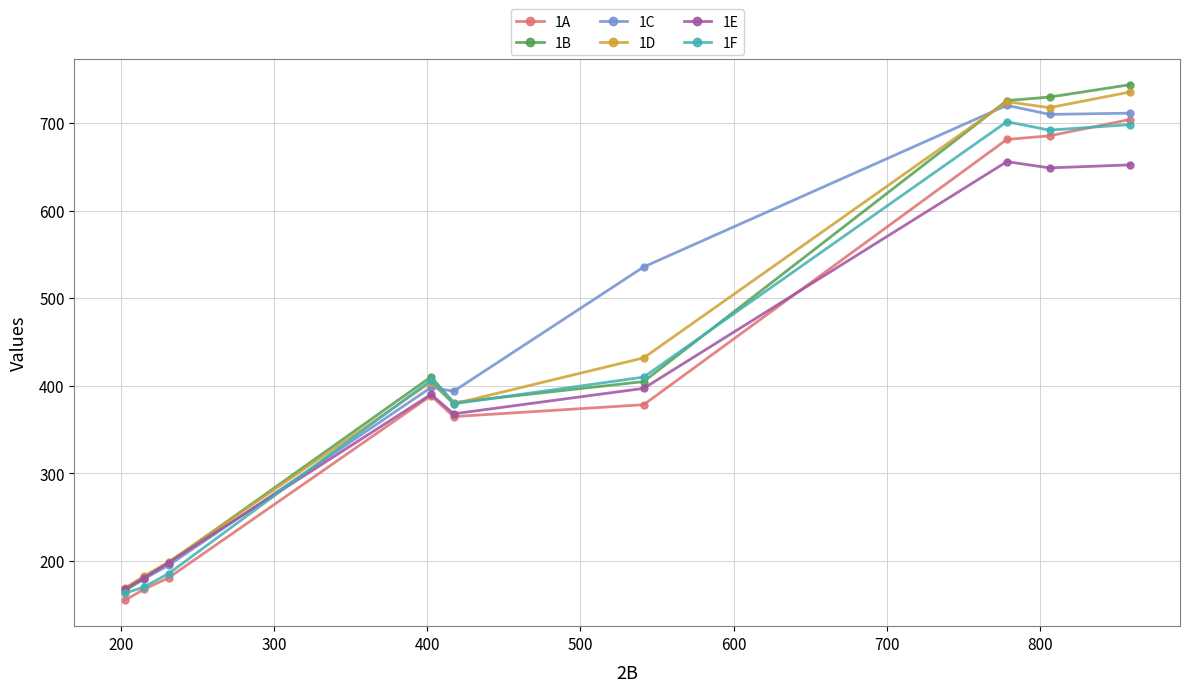

What is the maximum value for 1E?

655.9